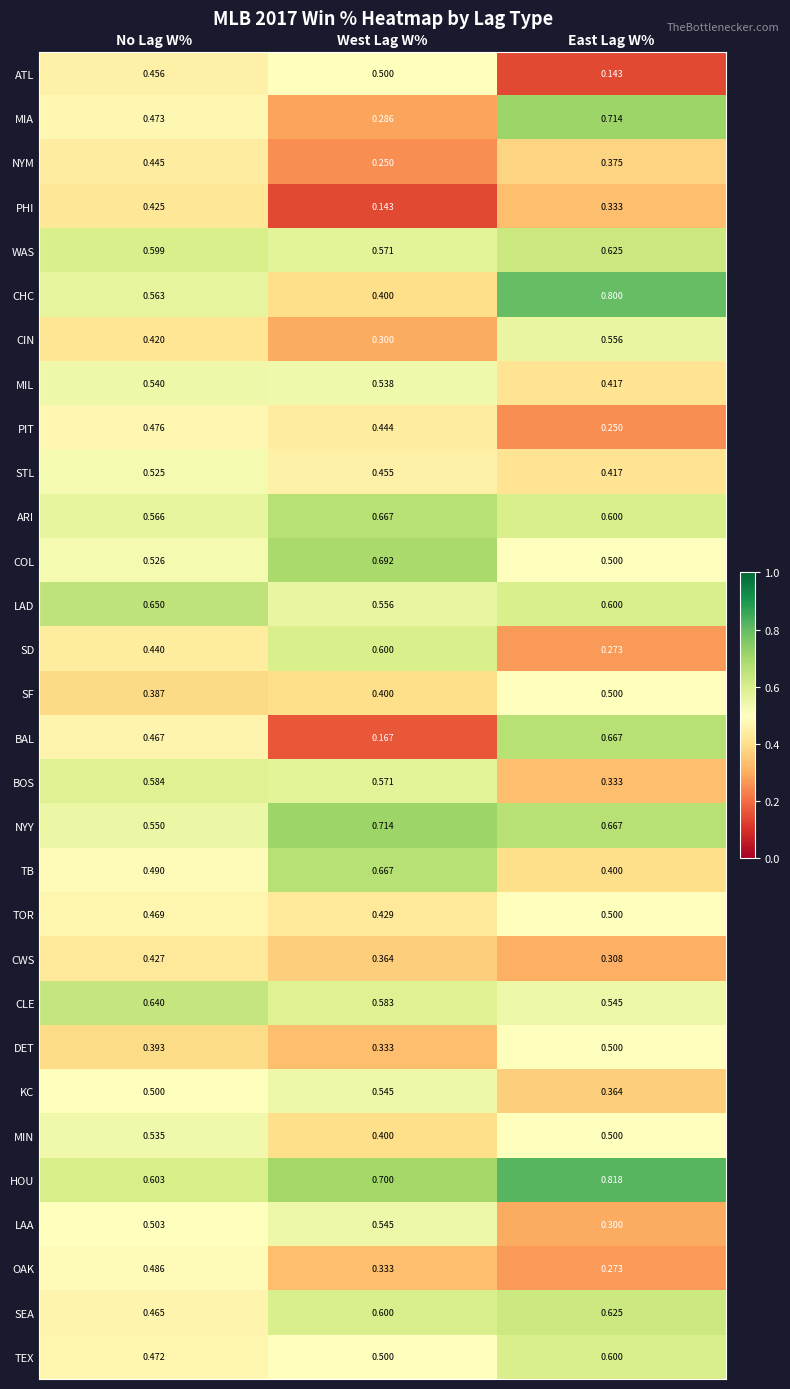

Which series has the largest total across all categories?

HOU